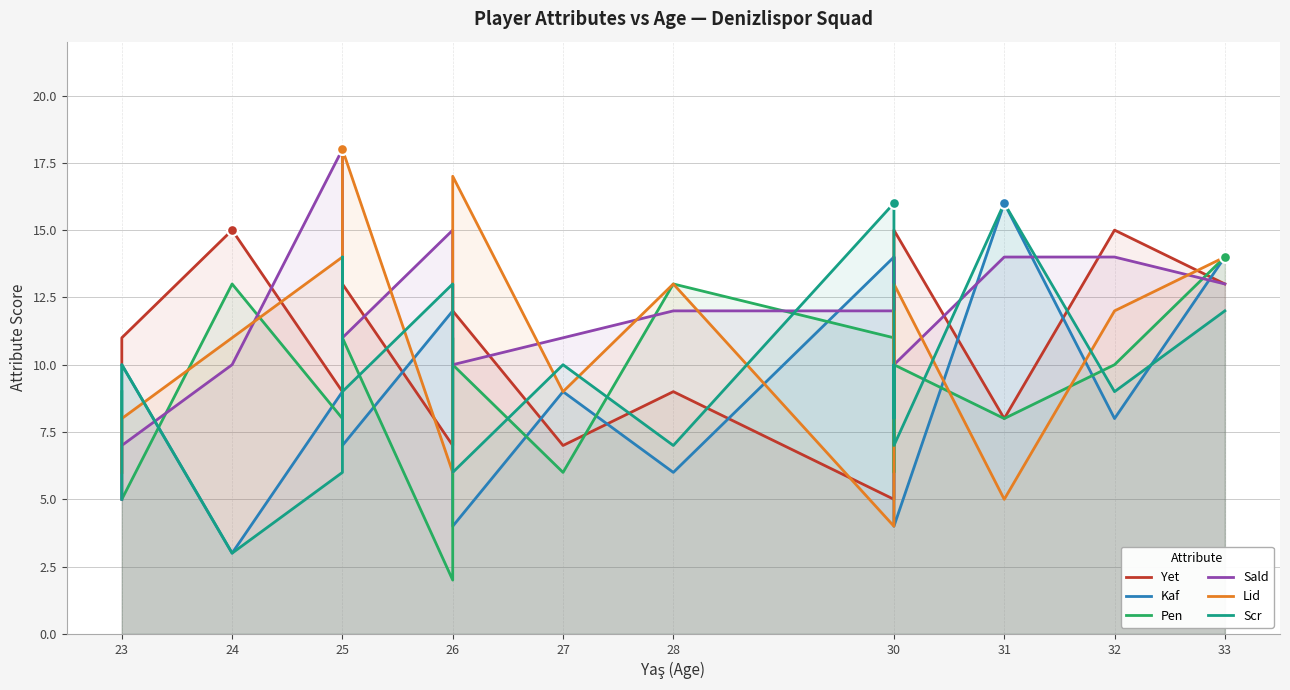

Which series contains the highest Y value?

Sald